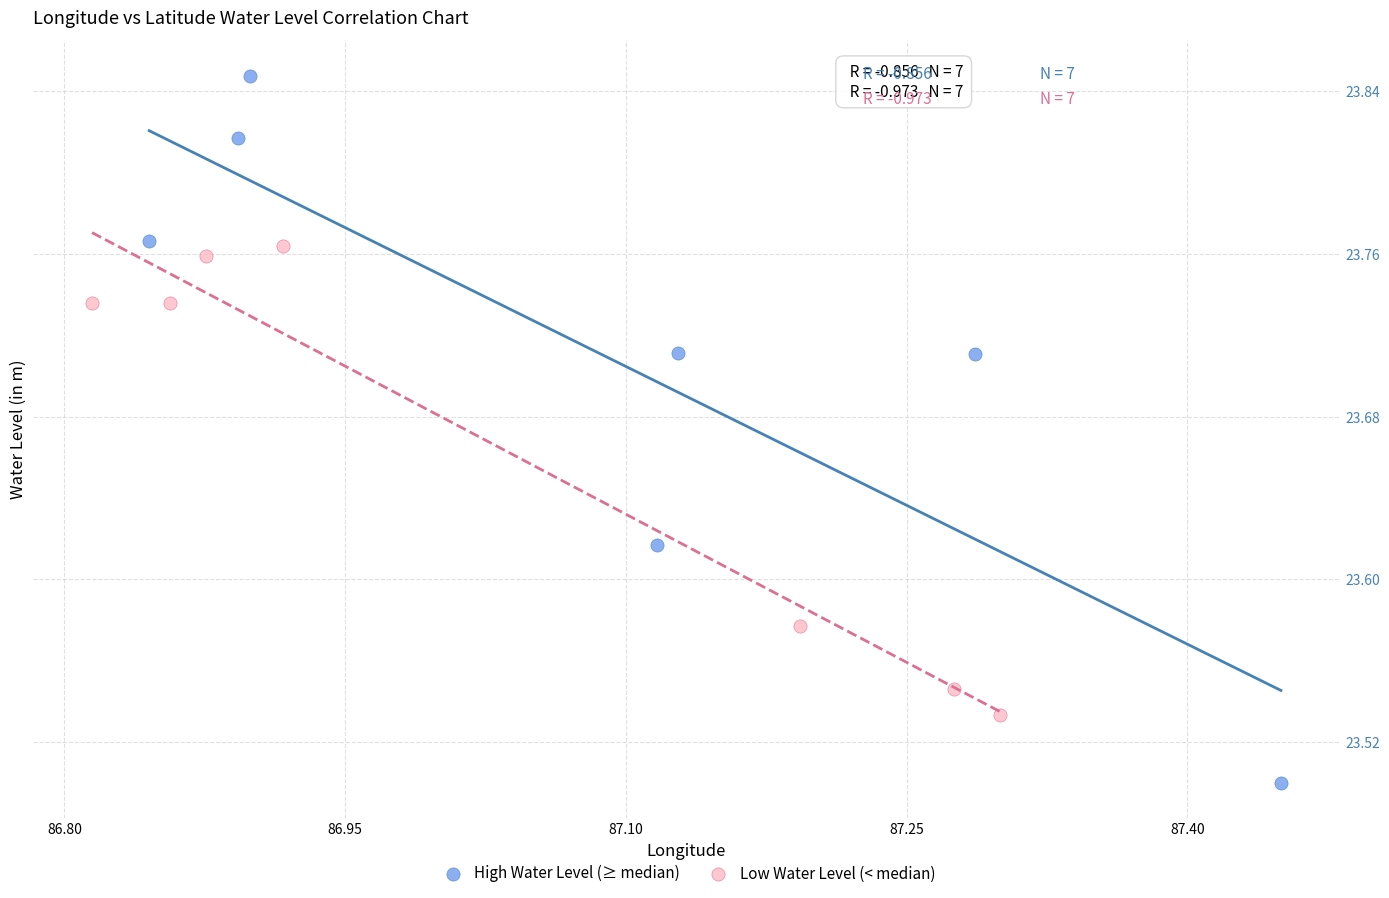

Which series contains the lowest Y value?

High Water Level (≥ median)